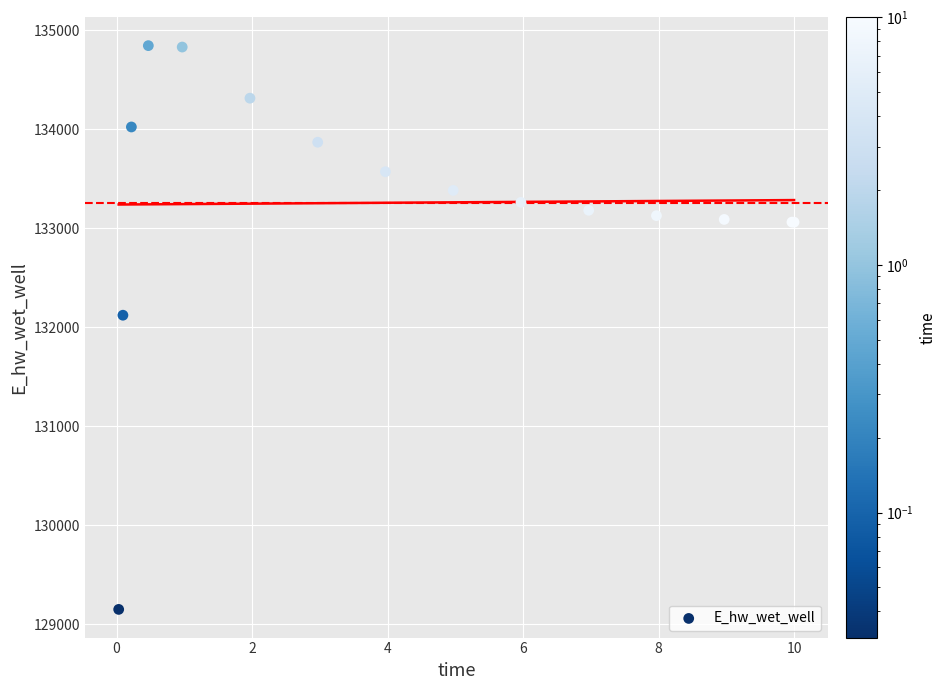

What Y value in the scatter plot is closest to 131999?

132123.5